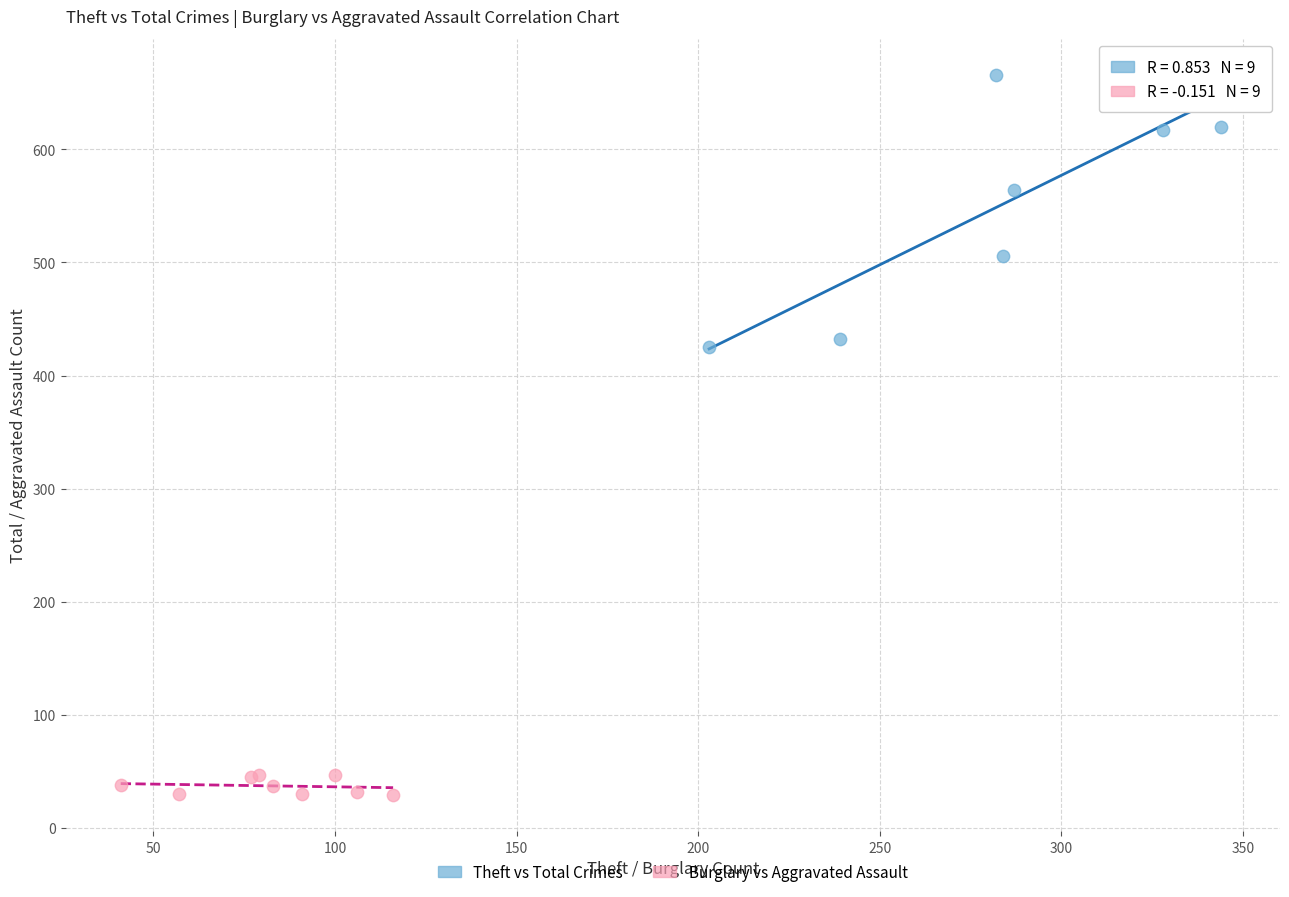

Which series contains the highest Y value?

Theft vs Total Crimes